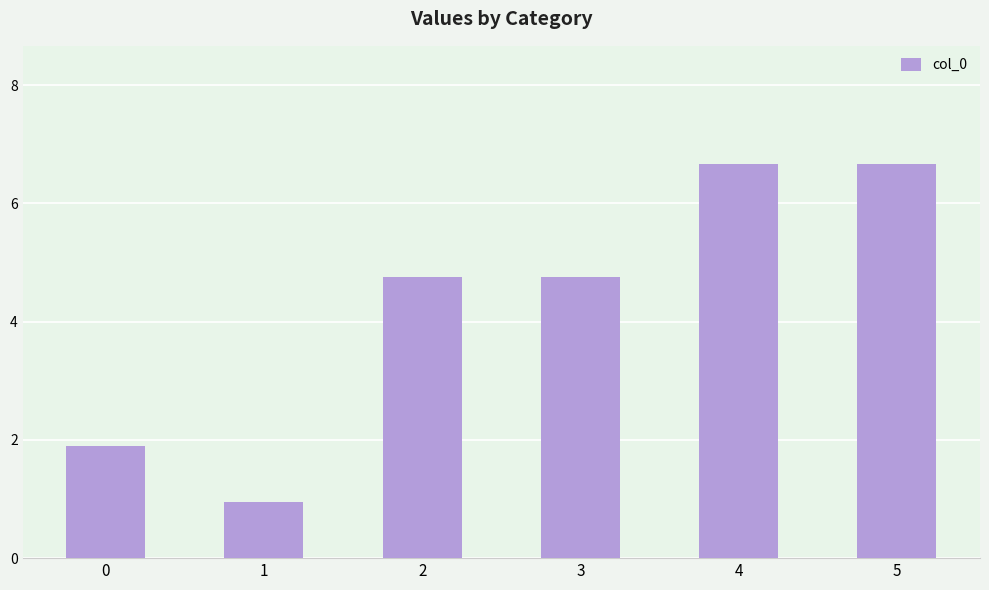

Between 2 and 5, which is larger?

5